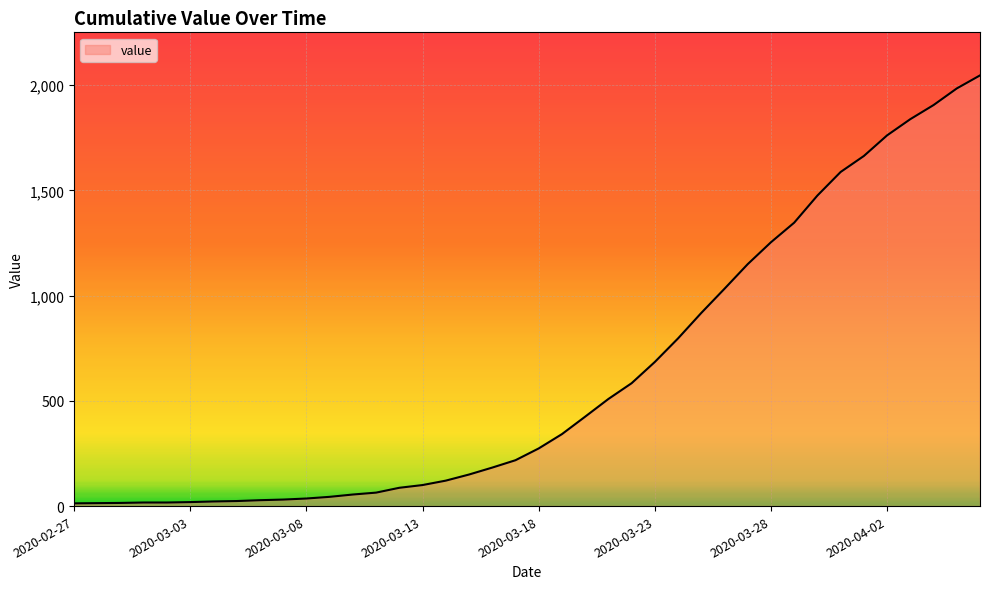

What is the maximum value shown in the chart?

2047